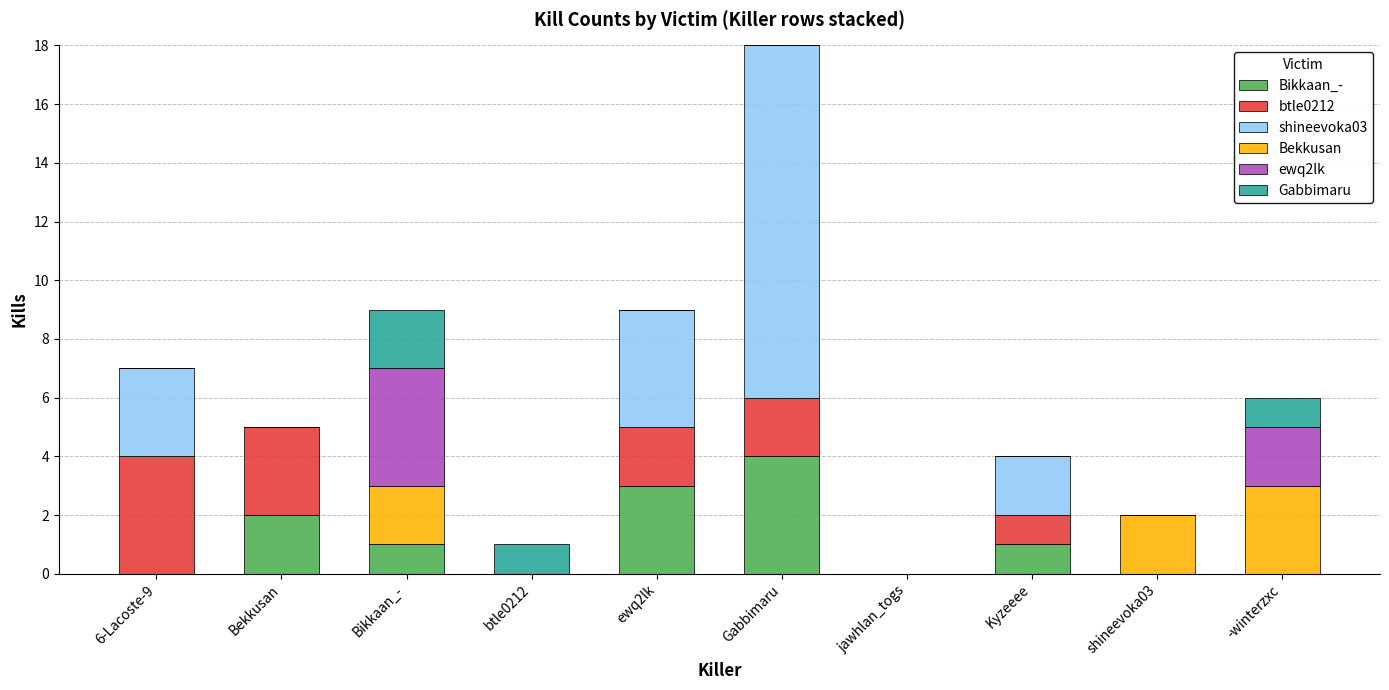

Which category has the highest value in the Bikkaan_- series?

Gabbimaru